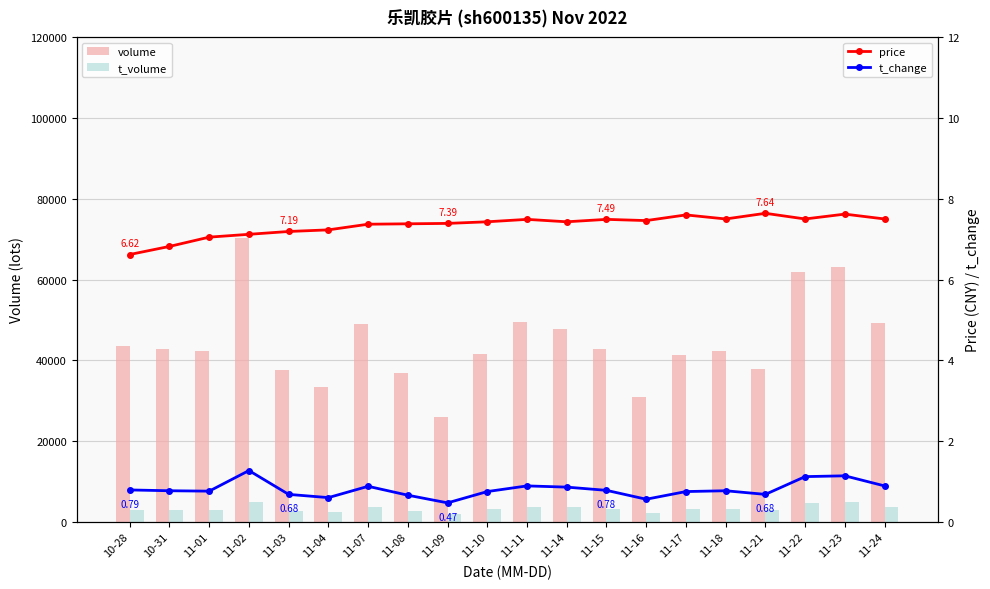

Where does the t_volume series first go above 3095?

11-02